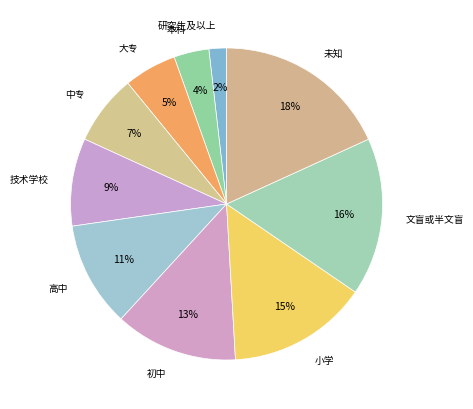

Which category has the smallest portion of the pie?

研究生及以上